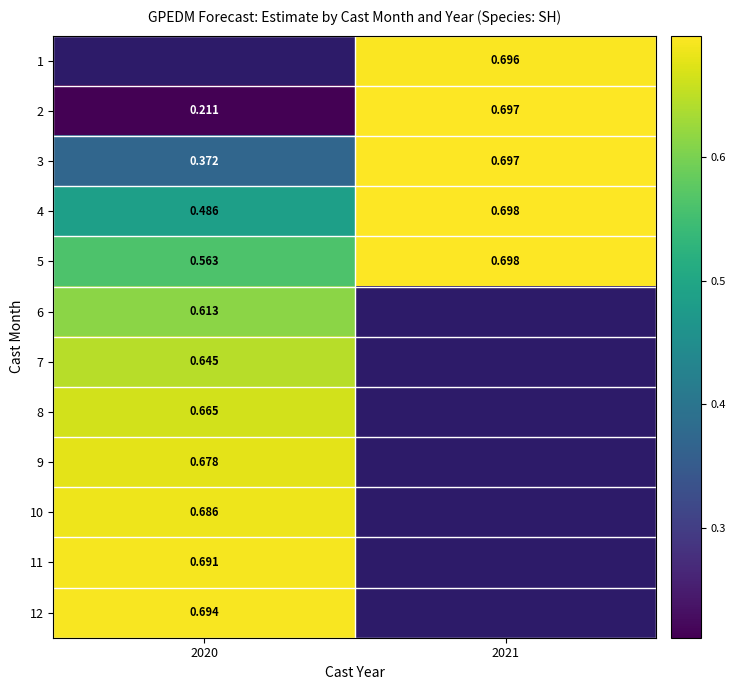

What is the approximate value of 4 at 2021?

0.7